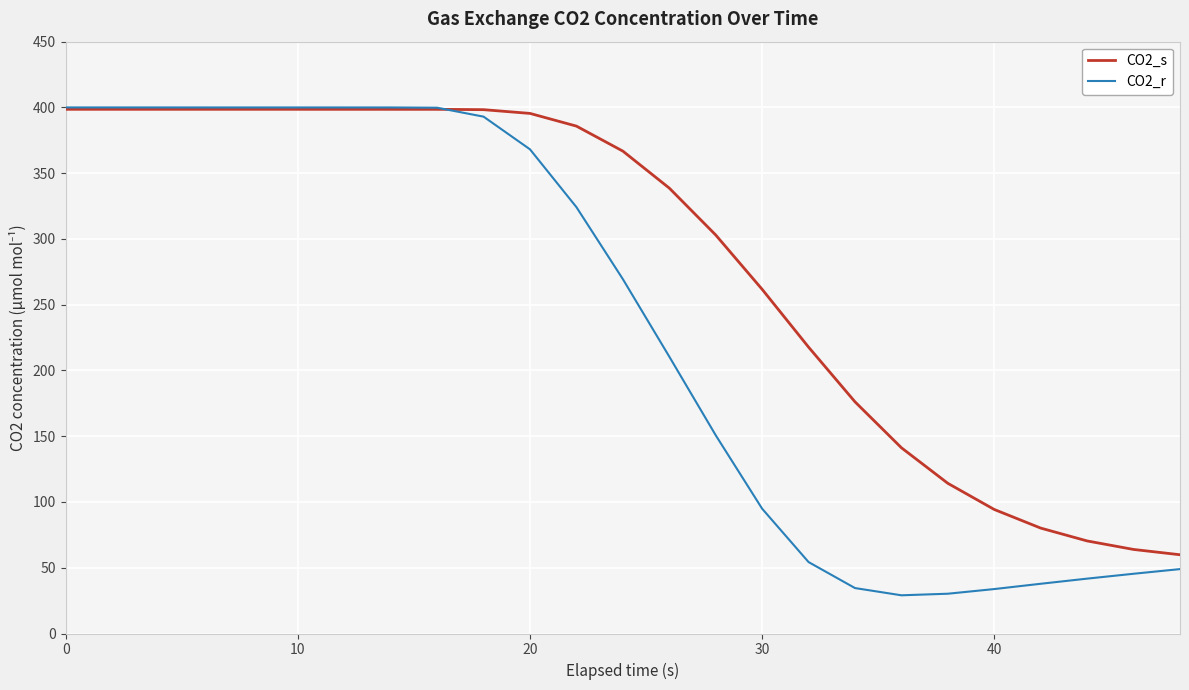

What is the maximum value shown in the chart?

400.0